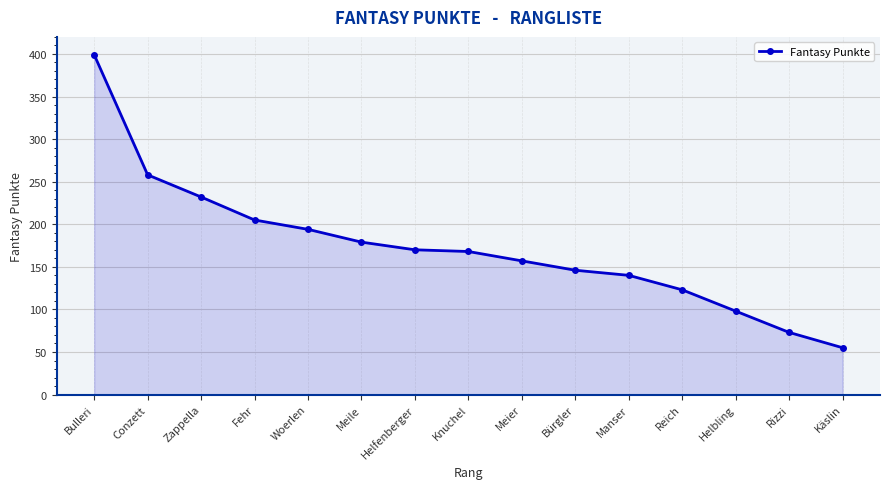

Which has a higher value, Helbling or Zappella?

Zappella